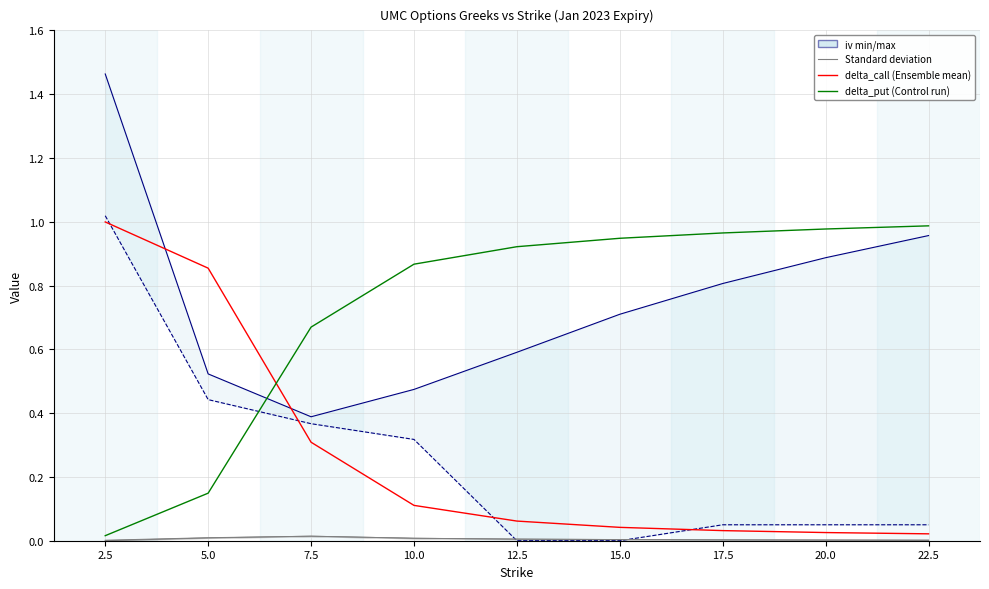

The value of iv_put at 22.5 is 0.0. True or false?

False